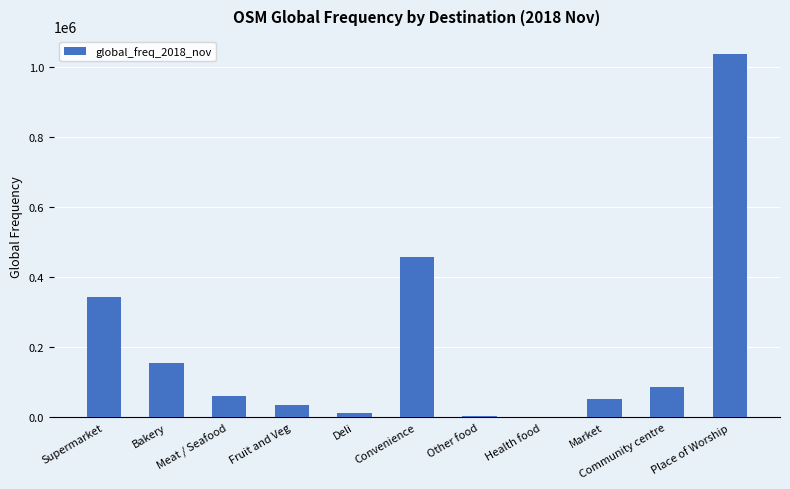

What is the maximum value shown in the chart?

1036820